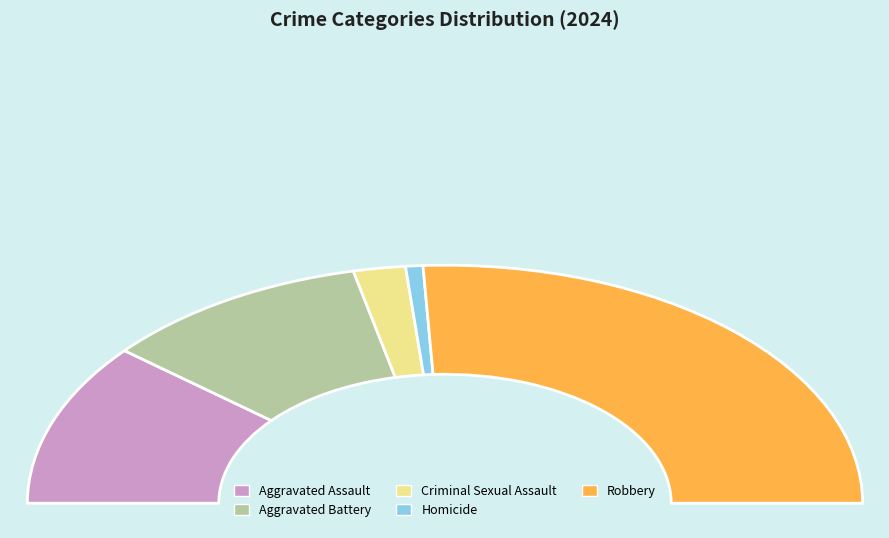

To the nearest percent, what percentage of the pie is 30?

5%